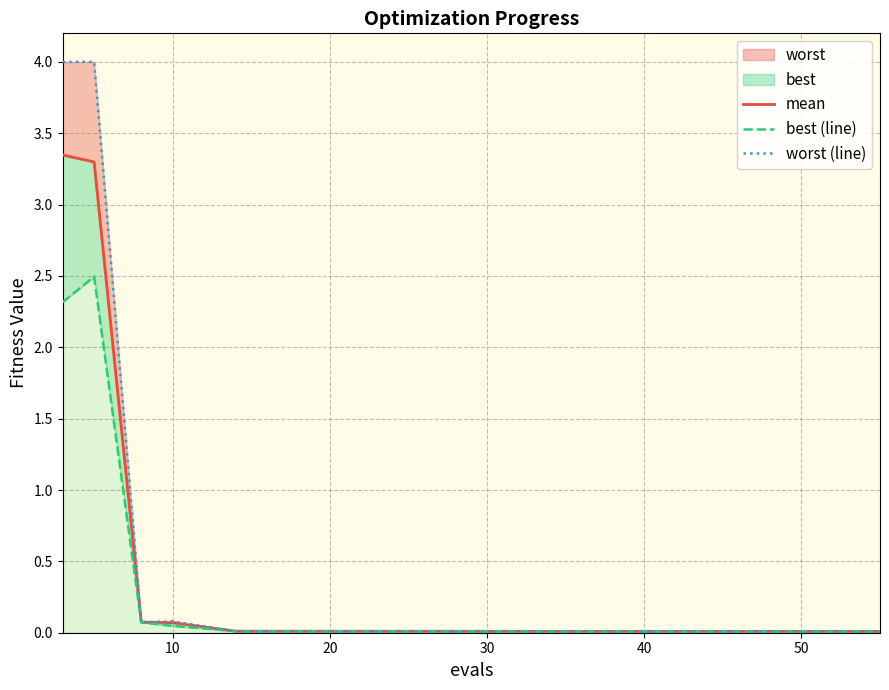

How many series are shown in this chart?

3